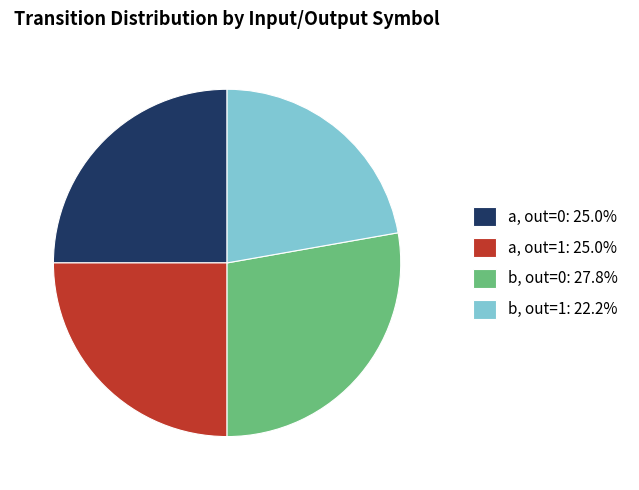

Approximately how many times larger is the value at a, out=1: 25.0% compared to b, out=1: 22.2%?

1.1